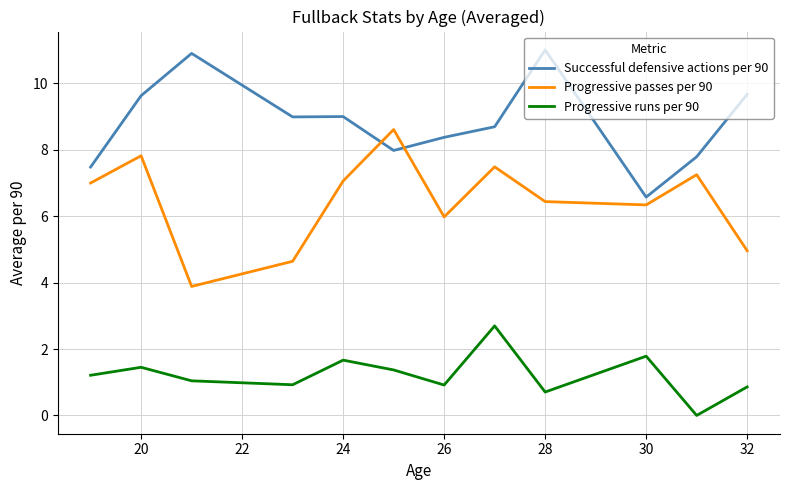

True or false: Progressive runs per 90 and Progressive passes per 90 intersect in this chart.

False